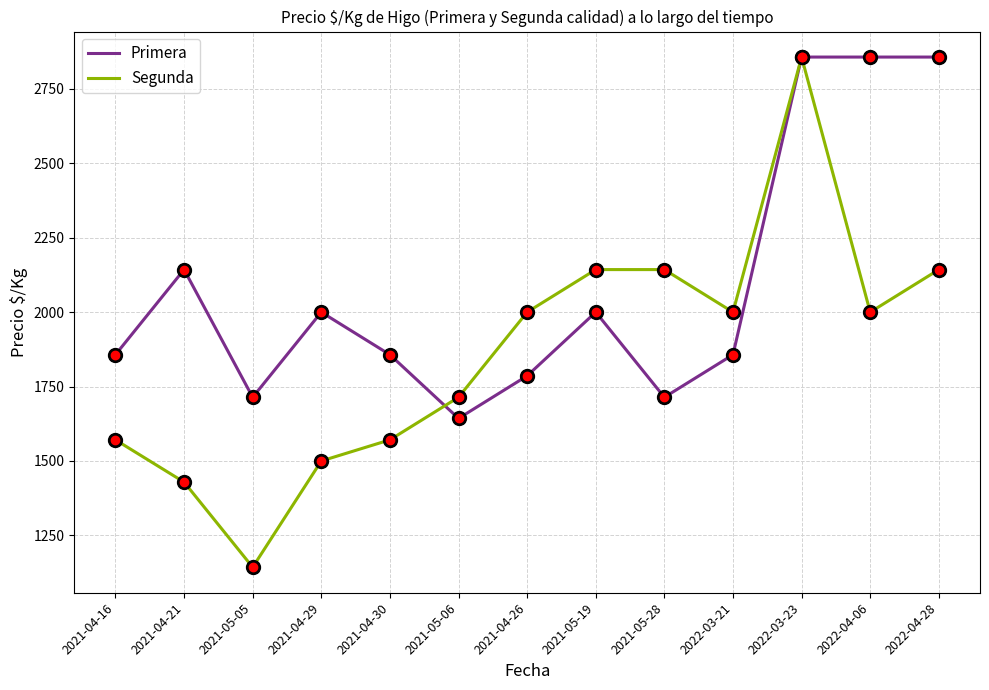

Reading right to left, transcribe all the data shown in this chart.

Primera: 2022-04-28=2857	2022-04-06=2857	2022-03-23=2857	2022-03-21=1857	2021-05-28=1714	2021-05-19=2000	2021-04-26=1786	2021-05-06=1643	2021-04-30=1857	2021-04-29=2000	2021-05-05=1714	2021-04-21=2143	2021-04-16=1857
Segunda: 2022-04-28=2143	2022-04-06=2000	2022-03-23=2857	2022-03-21=2000	2021-05-28=2143	2021-05-19=2143	2021-04-26=2000	2021-05-06=1714	2021-04-30=1571	2021-04-29=1500	2021-05-05=1143	2021-04-21=1429	2021-04-16=1571